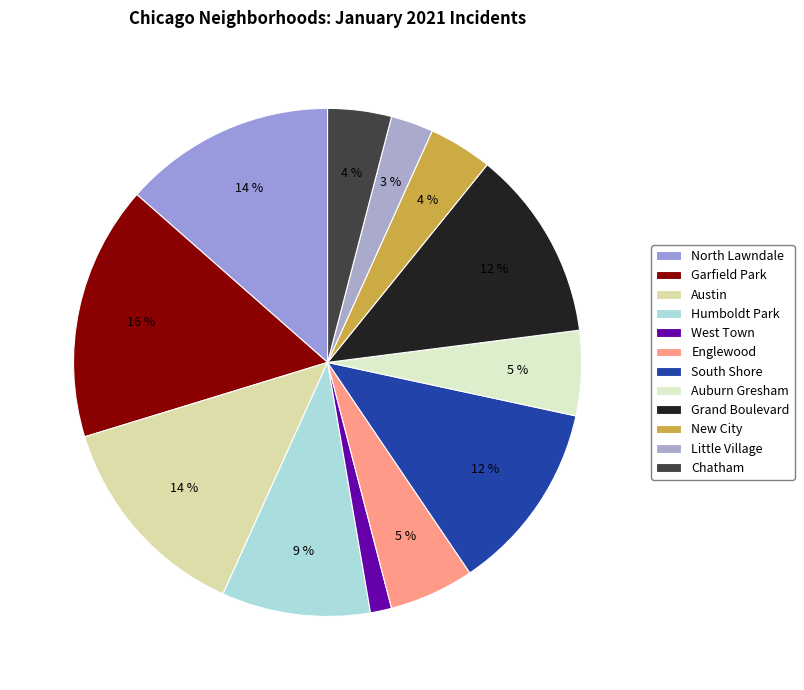

What is the total percentage of Englewood and Chatham?

9.5%